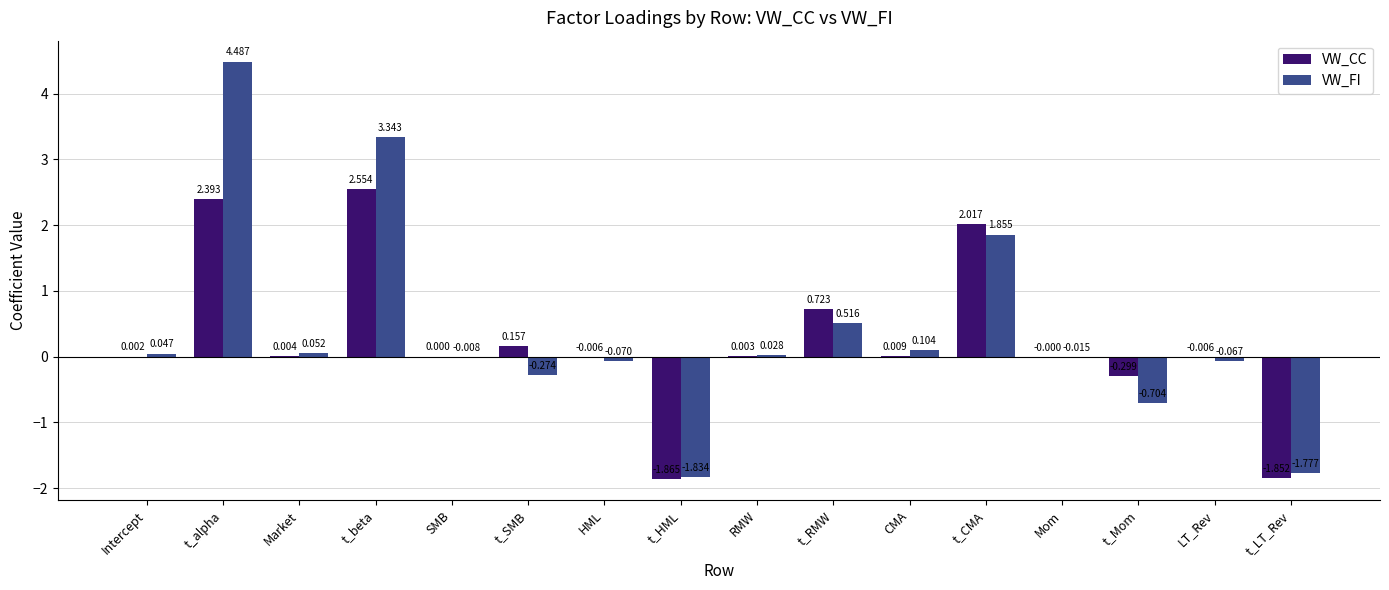

At which label is VW_FI closest to 1?

t_RMW